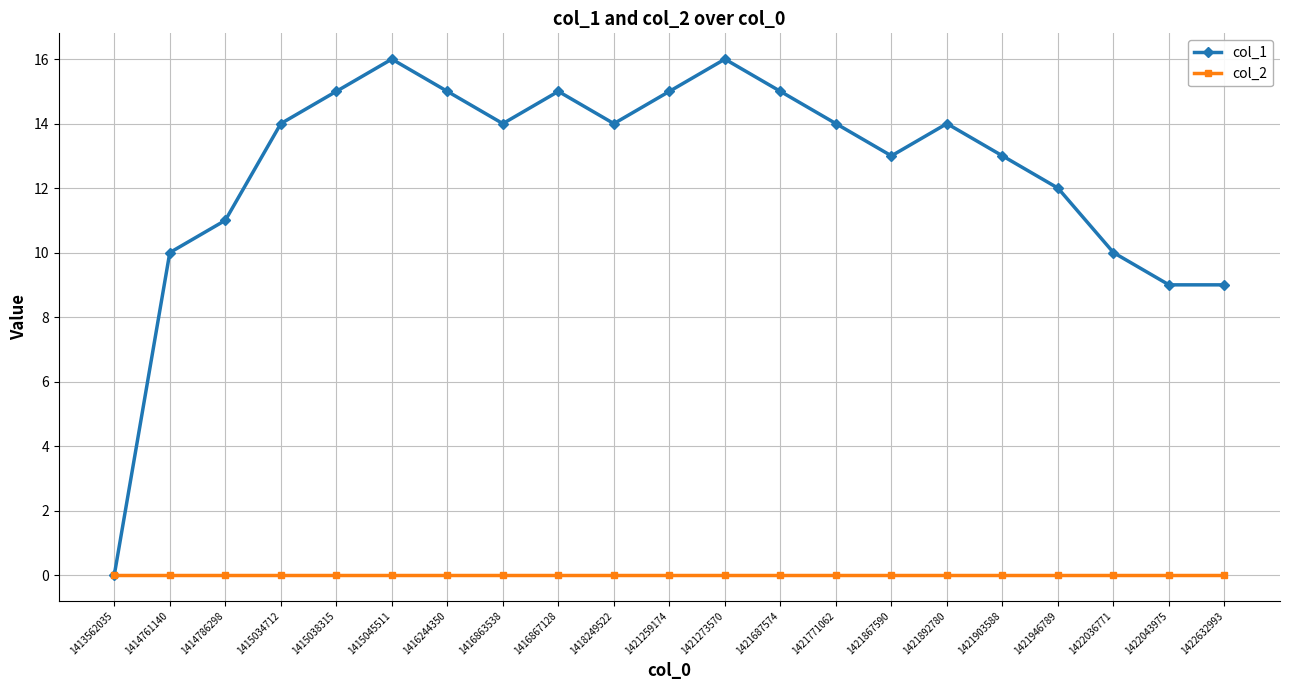

Reading right to left, list all the values displayed in this chart.

col_1: 1422632993=9	1422043975=9	1422036771=10	1421946789=12	1421903588=13	1421892780=14	1421867590=13	1421771062=14	1421687574=15	1421273570=16	1421259174=15	1418249522=14	1416867128=15	1416863538=14	1416244350=15	1415045511=16	1415038315=15	1415034712=14	1414786298=11	1414761140=10	1413562035=0
col_2: 1422632993=0	1422043975=0	1422036771=0	1421946789=0	1421903588=0	1421892780=0	1421867590=0	1421771062=0	1421687574=0	1421273570=0	1421259174=0	1418249522=0	1416867128=0	1416863538=0	1416244350=0	1415045511=0	1415038315=0	1415034712=0	1414786298=0	1414761140=0	1413562035=0